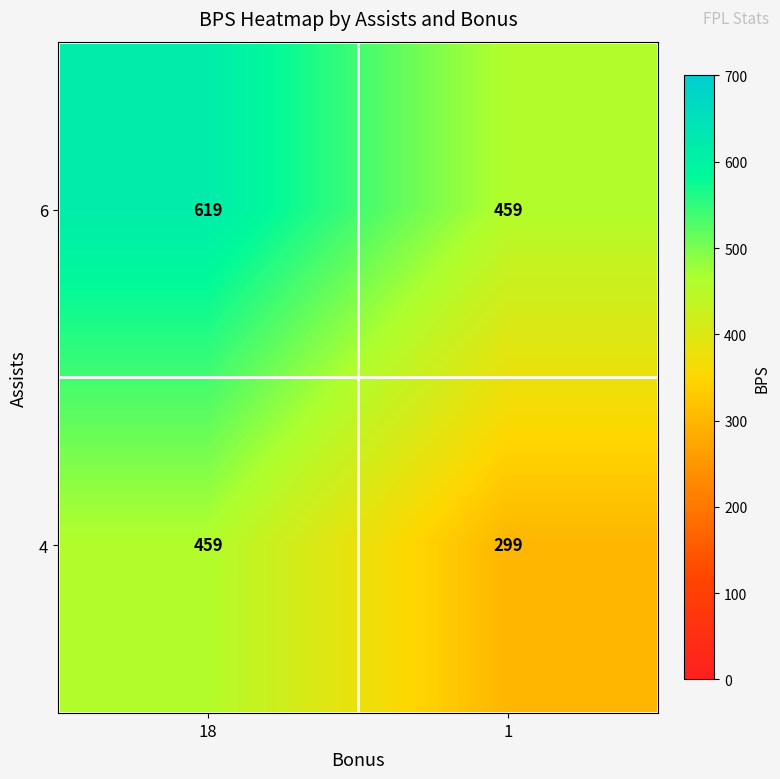

The value of 4 at 1 is 412. True or false?

False